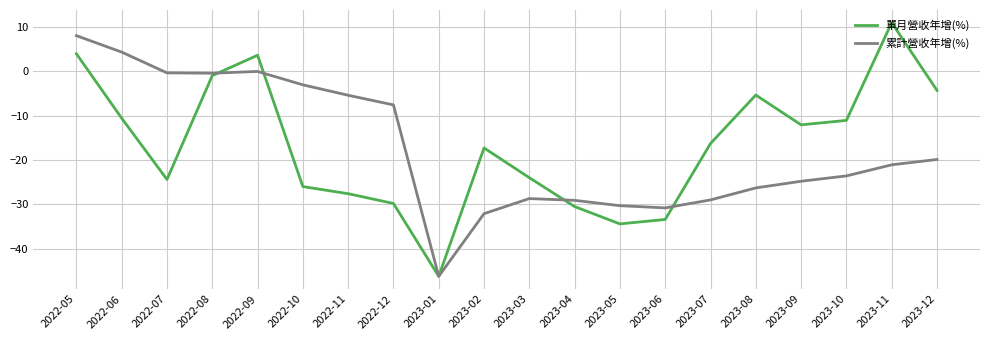

What is the spread (max minus min) of values at 2023-07?

12.7